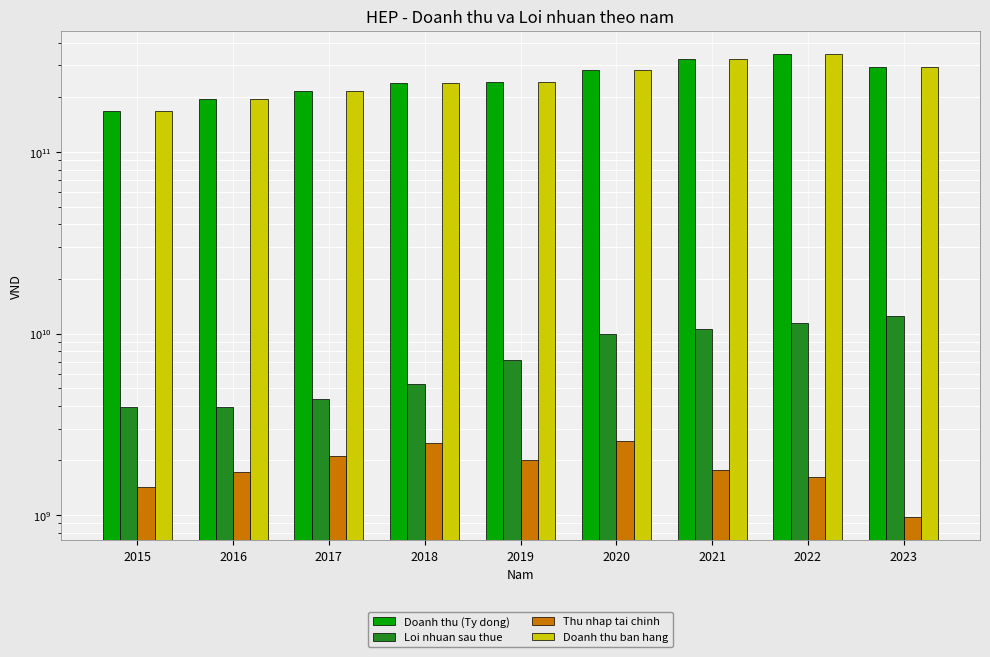

At which label does Doanh thu ban hang reach its minimum?

2015